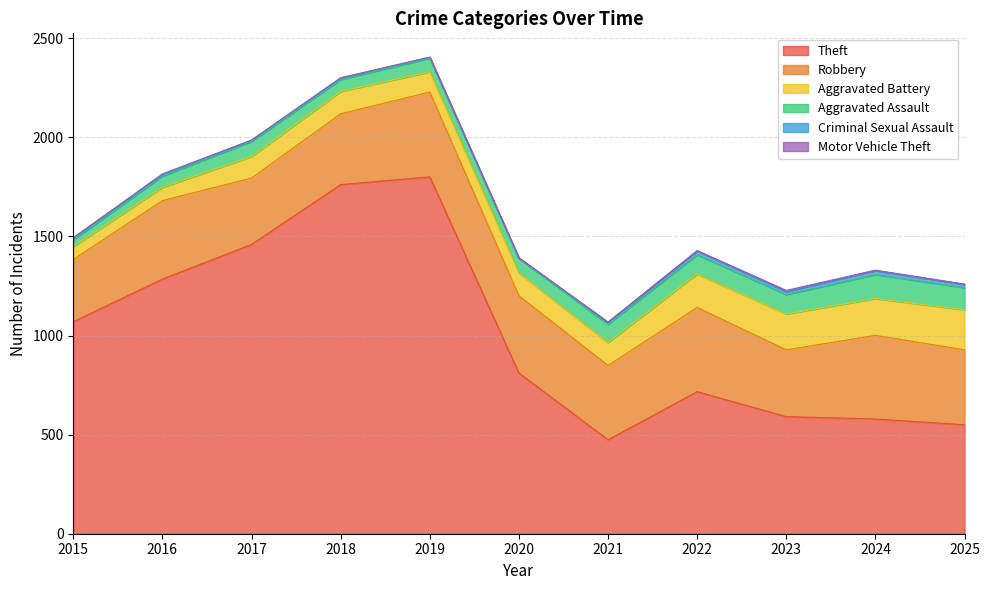

Reading right to left, list all the values displayed in this chart.

Theft: 550	579	591	717	474	811	1801	1762	1460	1285	1070
Robbery: 378	422	337	425	375	390	428	357	335	396	314
Aggravated Battery: 202	186	181	169	116	115	102	113	109	67	65
Aggravated Assault: 112	121	98	97	92	73	69	60	76	57	34
Criminal Sexual Assault: 16	20	15	19	10	2	5	8	5	7	10
Motor Vehicle Theft: 2	2	6	2	1	2	0	1	2	4	1